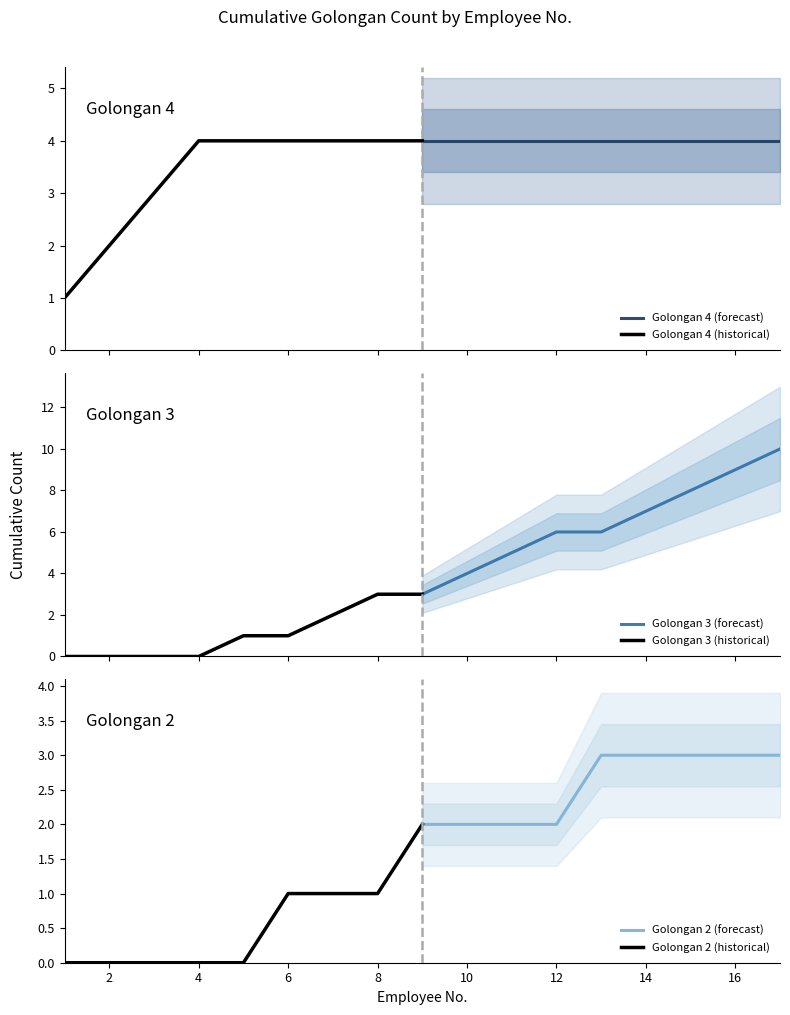

True or false: Golongan 2 (forecast) has a value of 2 at 10.

True